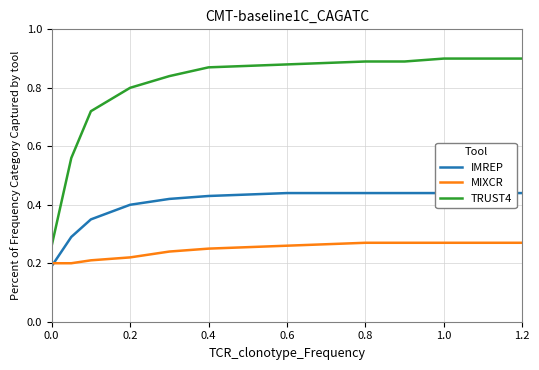

Count the TRUST4 values in the range 0 to 1.

13